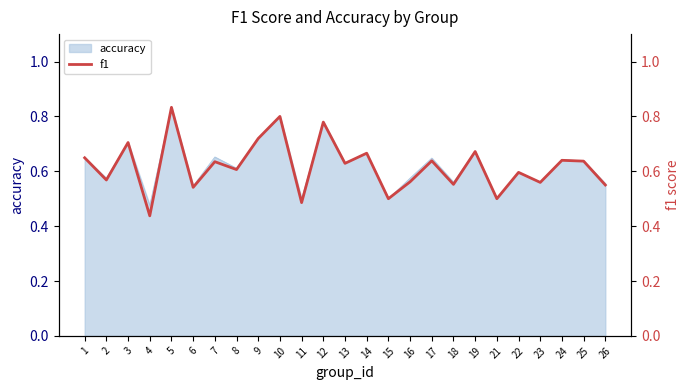

Does the chart display data point markers on the line(s)?

No